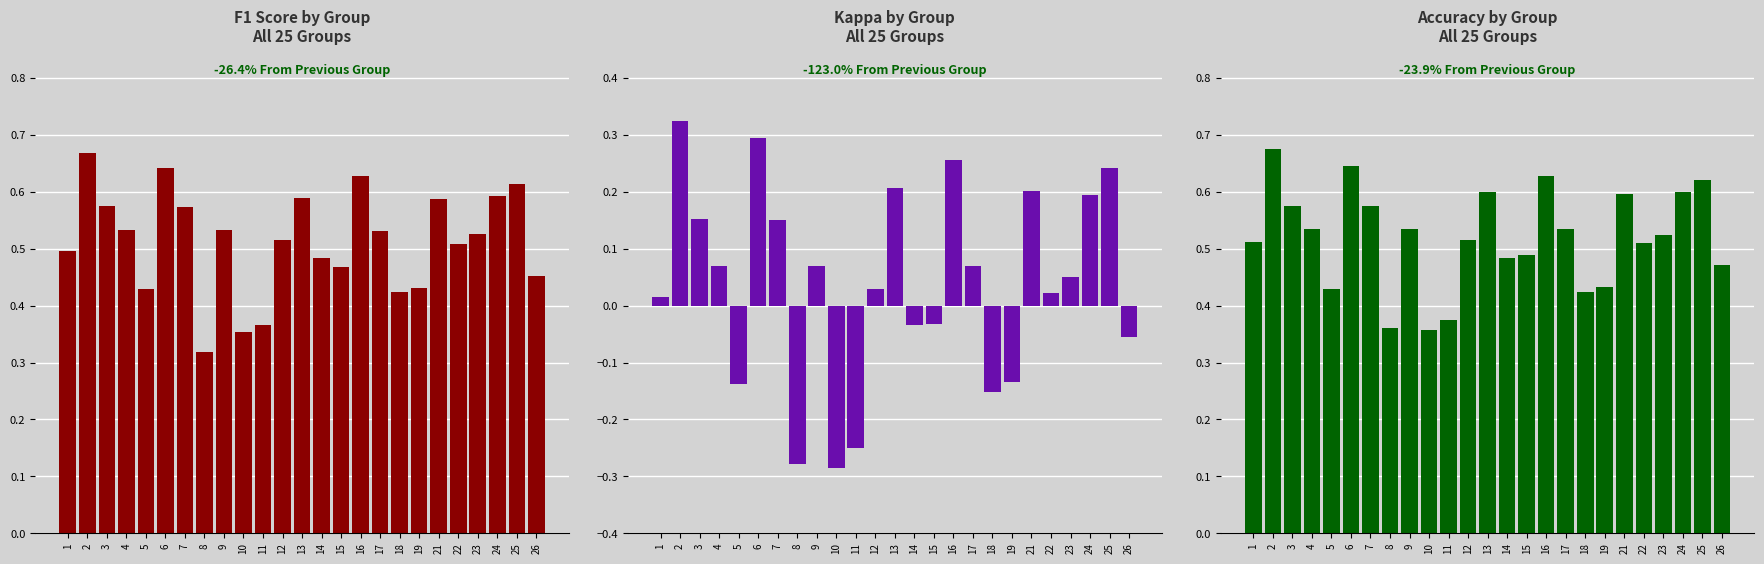

Are the bars grouped side by side (vs. stacked)?

Yes